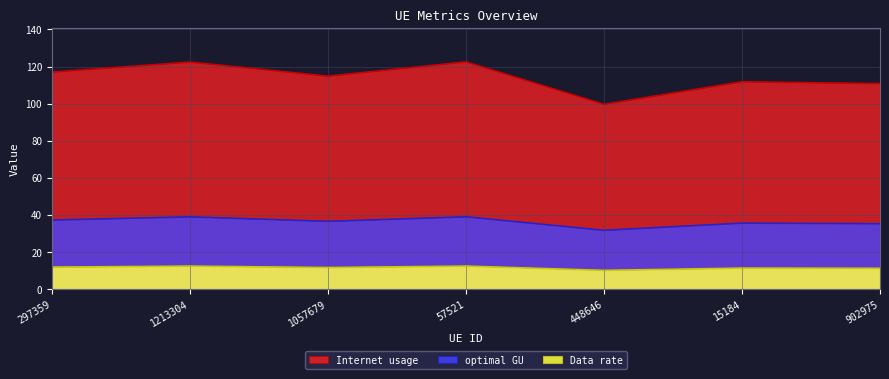

Read the Data rate value at 57521.

12.4